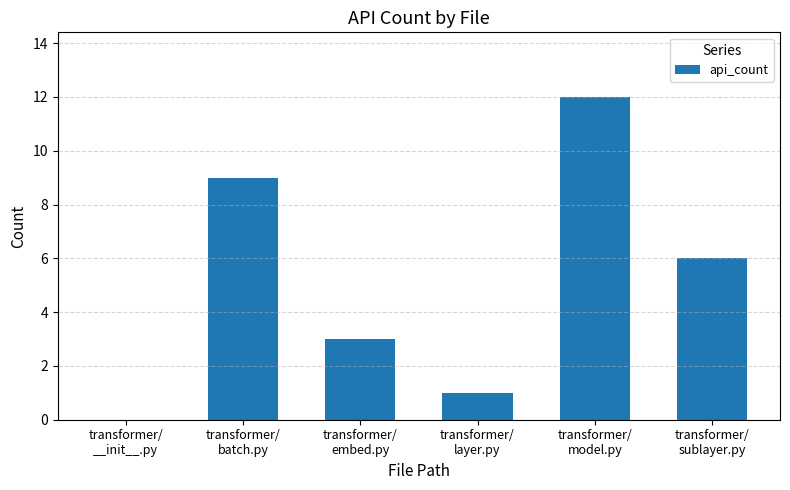

Reading left to right, transcribe all the data shown in this chart.

0	9	3	1	12	6